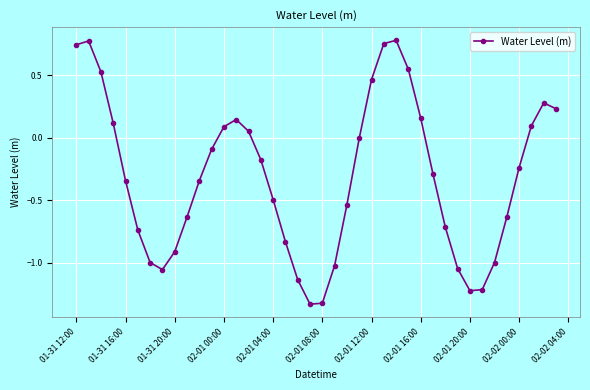

What is the difference between the second highest and second lowest values?

2.1